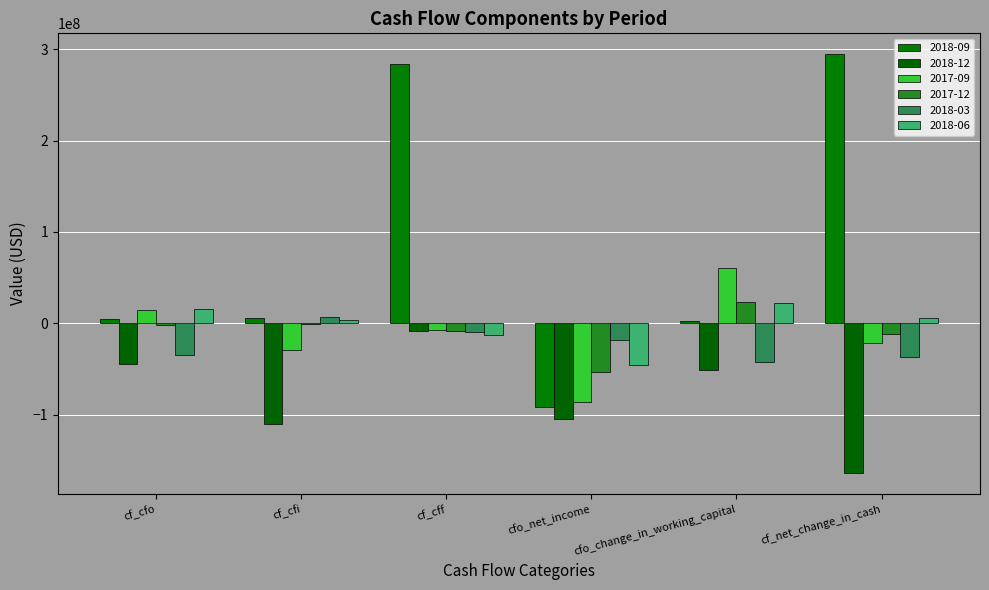

How many groups of bars are there?

6